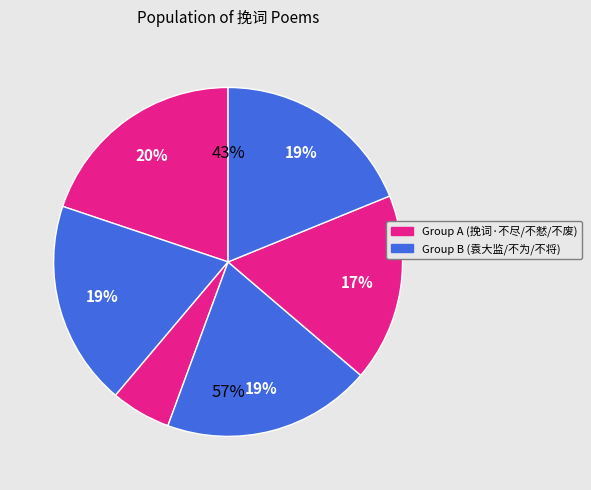

How many segments does this pie chart have?

6